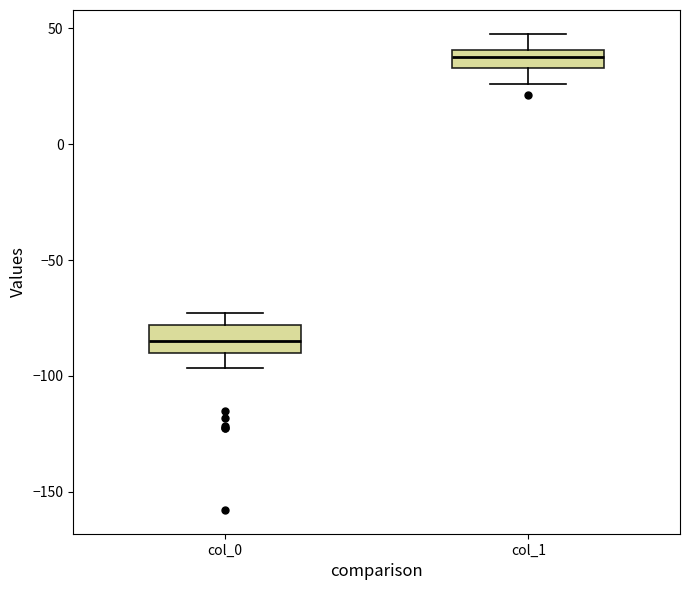

Which box has the lowest median line?

col_0